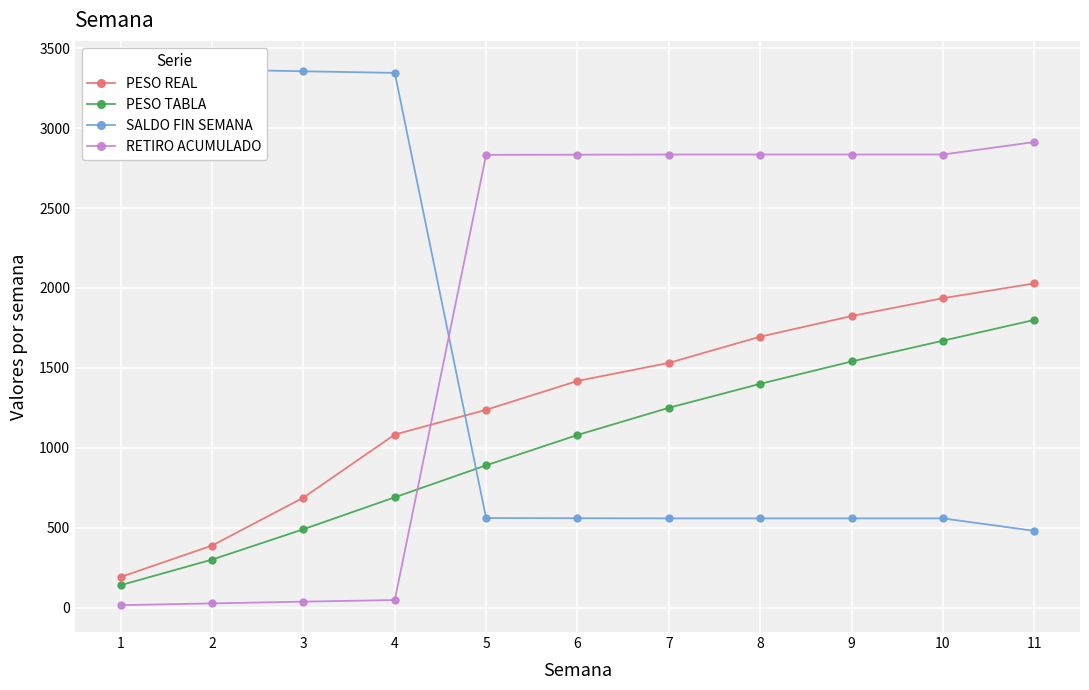

True or false: PESO TABLA and PESO REAL intersect in this chart.

False